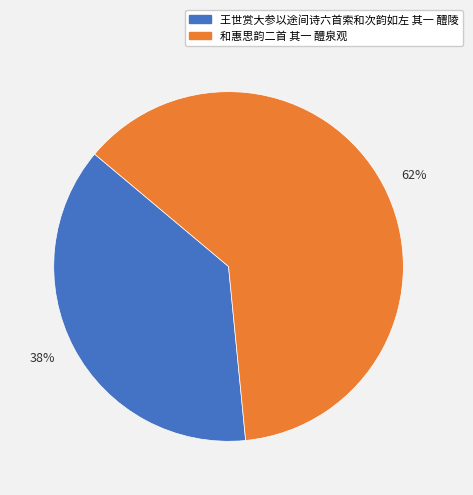

Which has a higher value, 62% or 38%?

62%